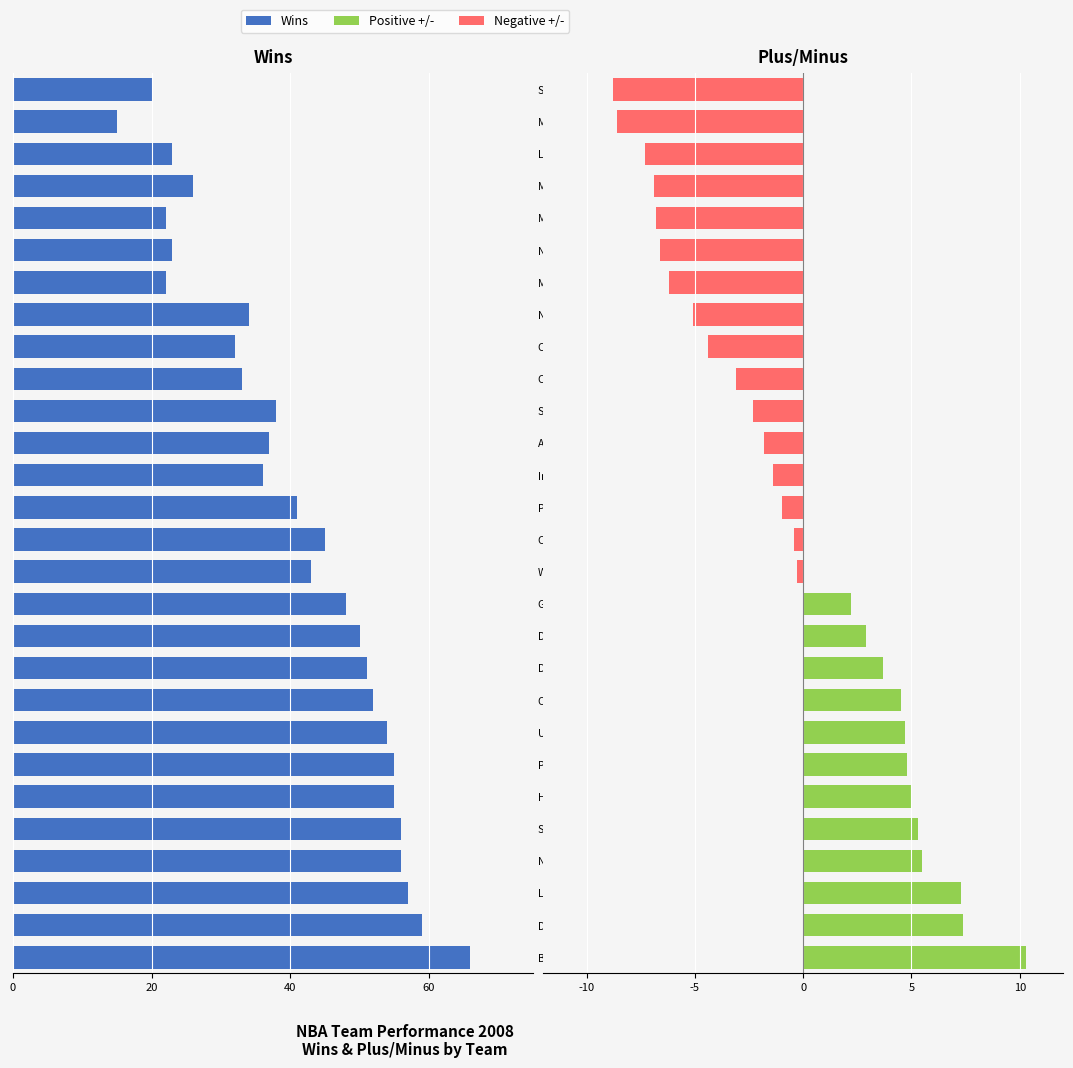

Does the chart contain stacked bars?

No